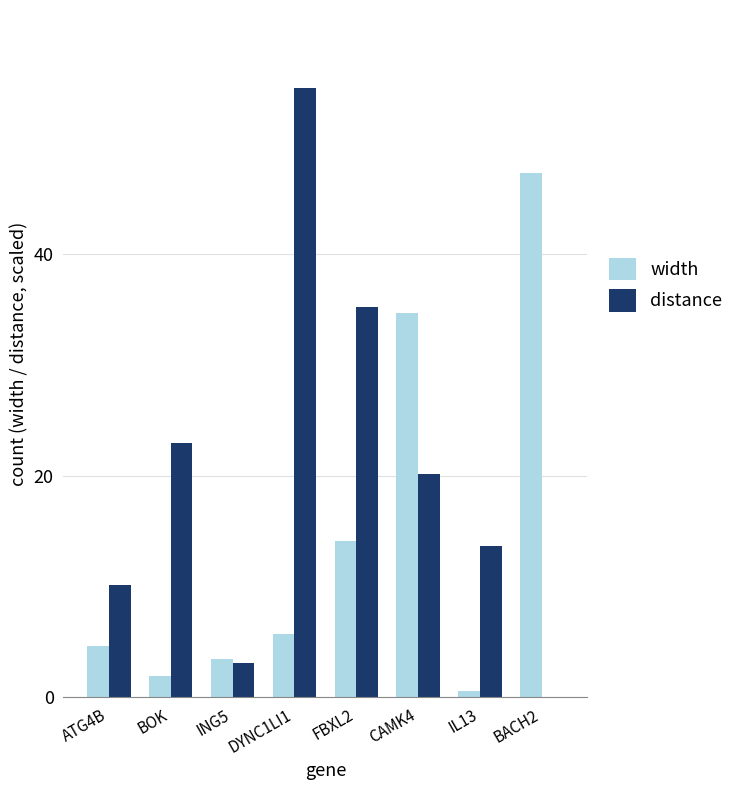

Is the value of width at ATG4B greater than the value of distance at BOK?

No